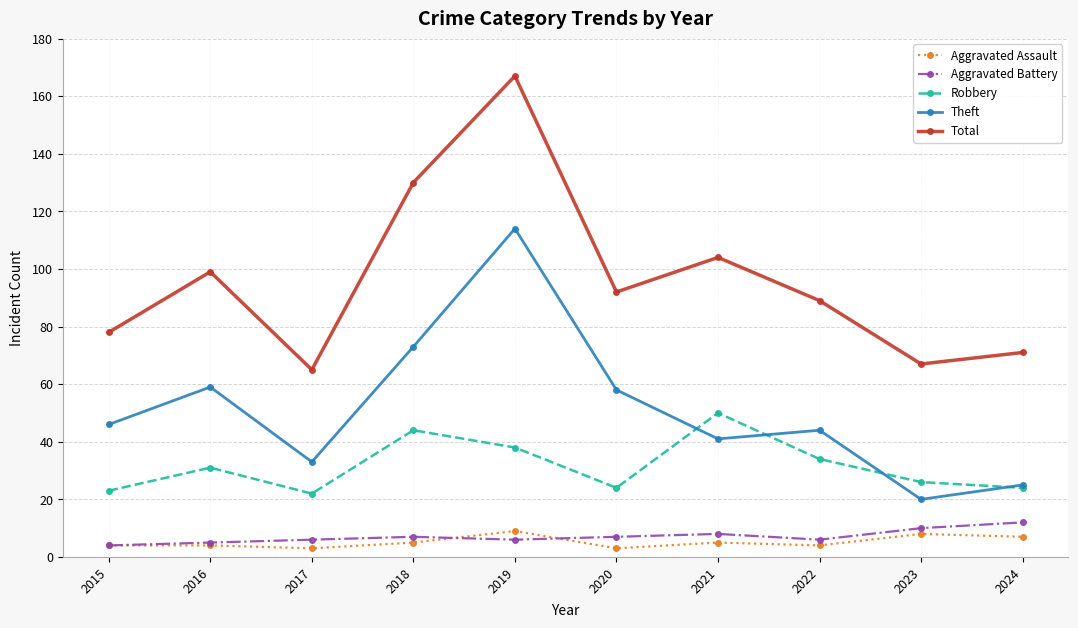

How many series are shown in this chart?

5